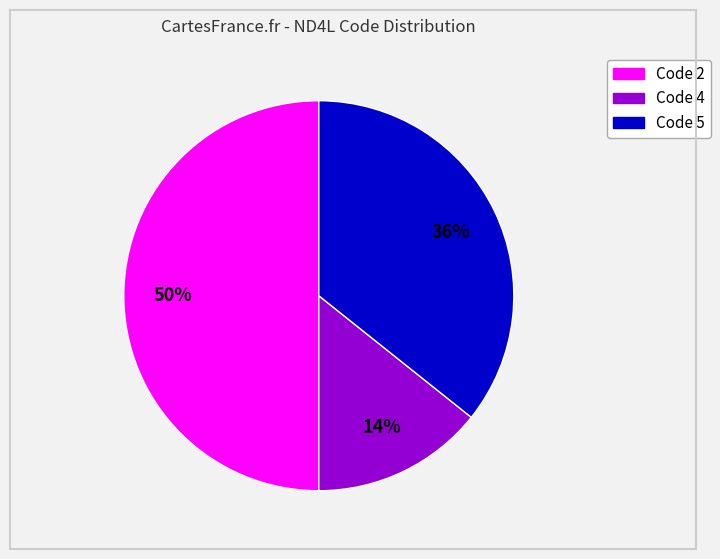

To the nearest percent, what is the average slice percentage?

33%